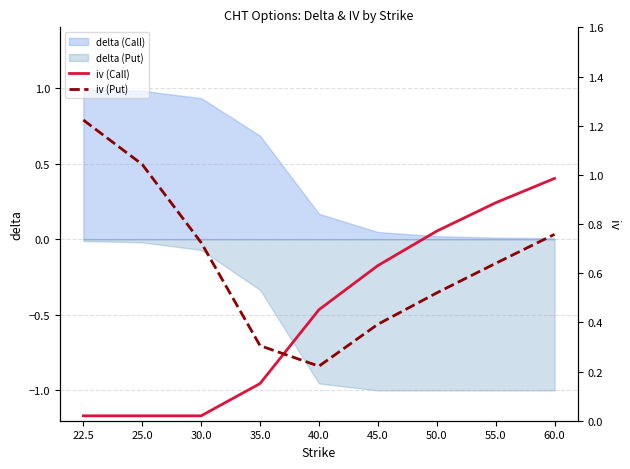

How many lines are shown in the chart?

2